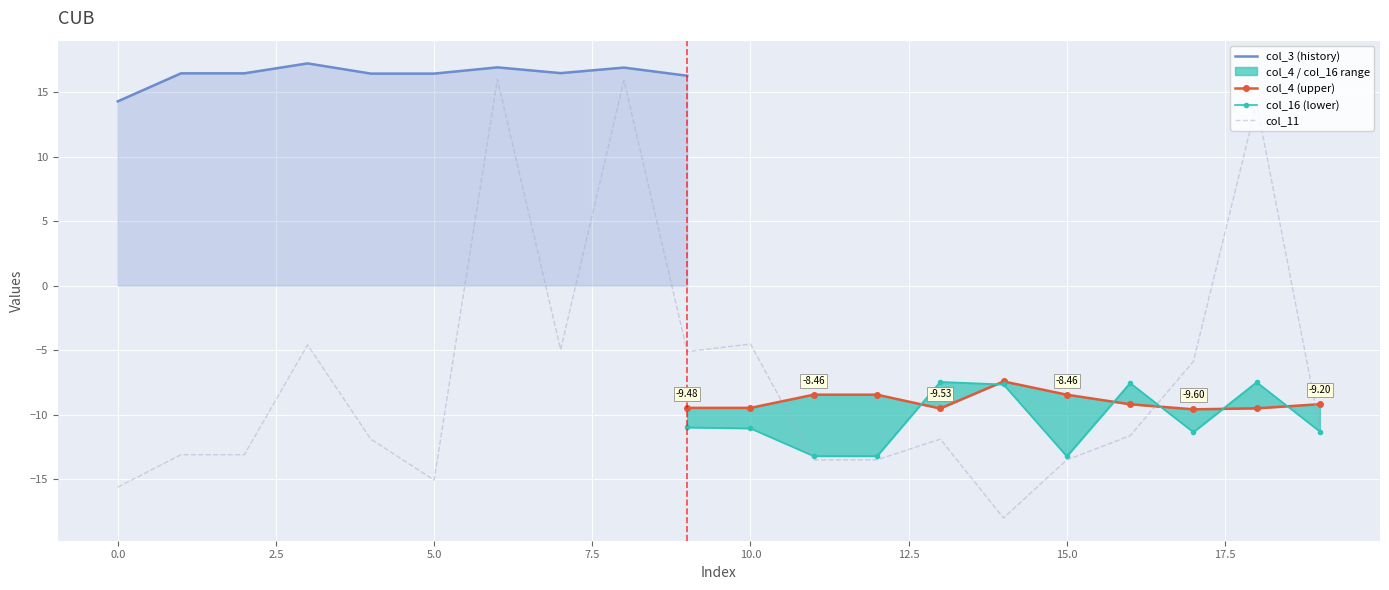

The value of col_3 at 1 is 16.5. True or false?

True